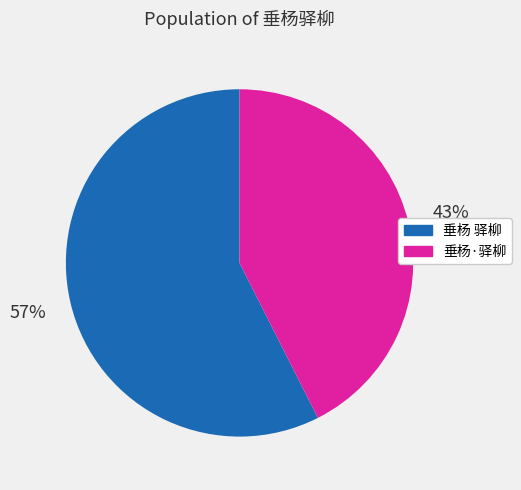

Combined, do 垂杨·驿柳 and 垂杨 驿柳 account for over 50%?

Yes